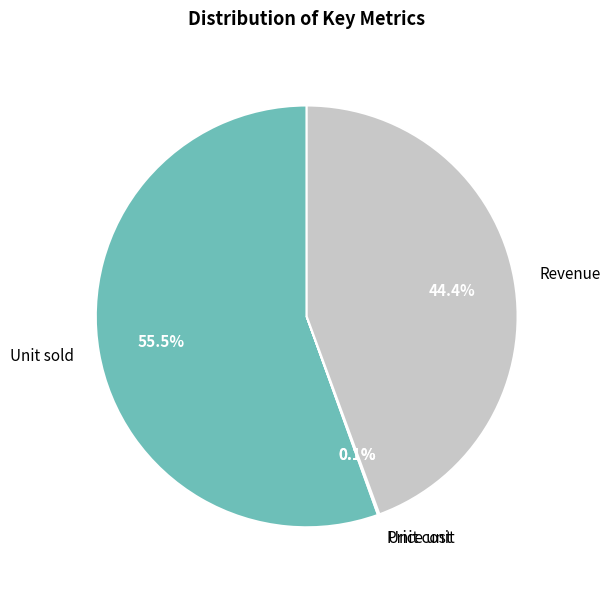

What percentage is NOT represented by Revenue?

55.6%